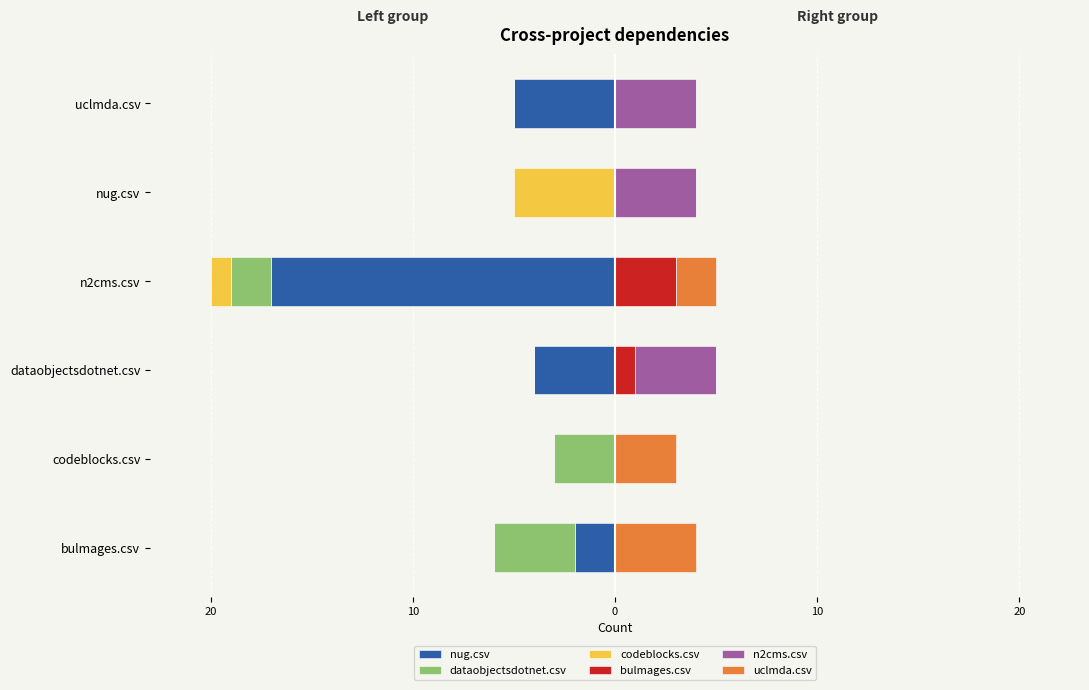

What is the minimum value shown in the chart?

-17